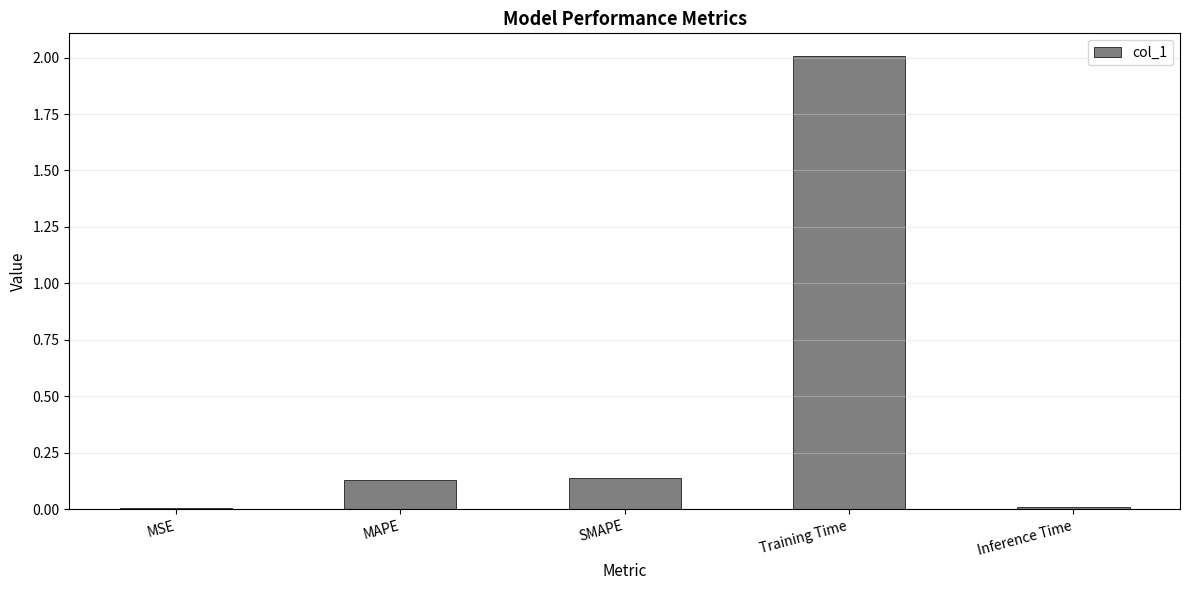

Between SMAPE and Training Time, which is larger?

Training Time